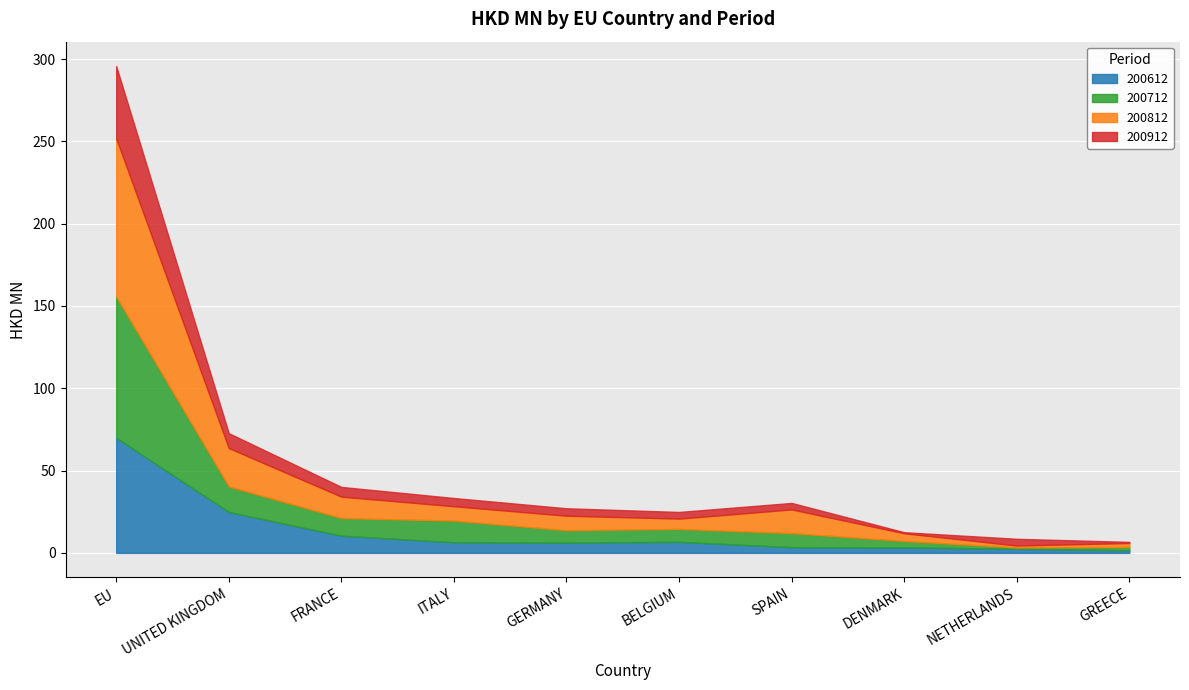

Which series has the largest range (max minus min)?

200812